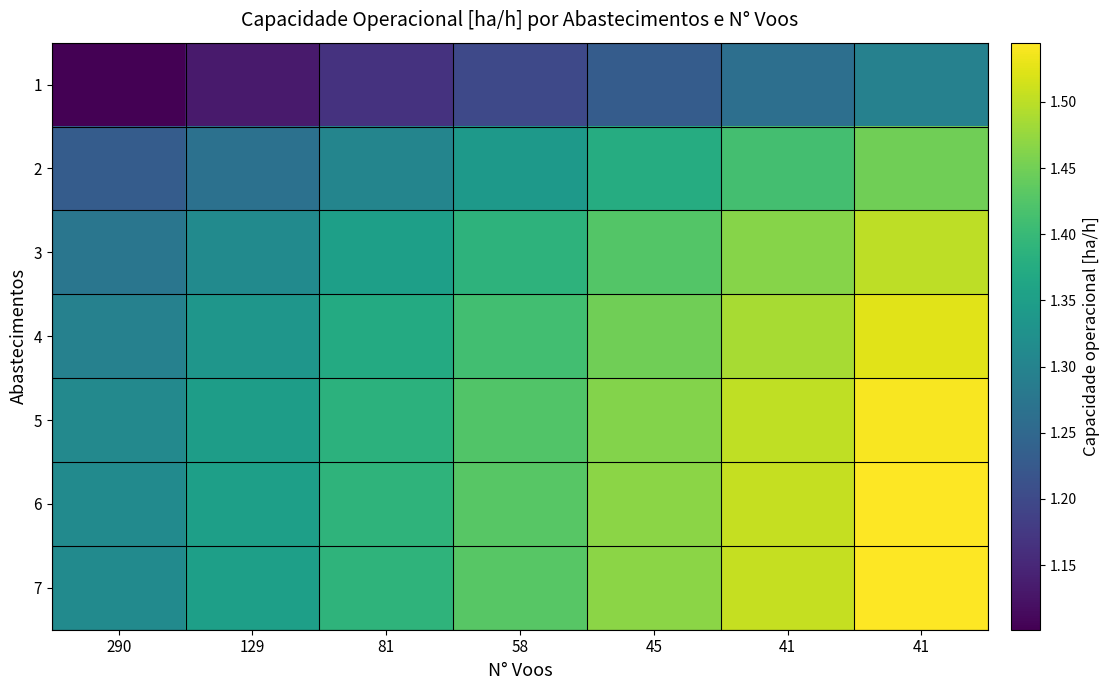

Reading left to right, transcribe all the data shown in this chart.

1: 290=1.1	129=1.1	81=1.2	58=1.2	45=1.2	41=1.3	41=1.3
2: 290=1.2	129=1.3	81=1.3	58=1.3	45=1.4	41=1.4	41=1.4
3: 290=1.3	129=1.3	81=1.4	58=1.4	45=1.4	41=1.5	41=1.5
4: 290=1.3	129=1.3	81=1.4	58=1.4	45=1.4	41=1.5	41=1.5
5: 290=1.3	129=1.3	81=1.4	58=1.4	45=1.5	41=1.5	41=1.5
6: 290=1.3	129=1.4	81=1.4	58=1.4	45=1.5	41=1.5	41=1.5
7: 290=1.3	129=1.4	81=1.4	58=1.4	45=1.5	41=1.5	41=1.5